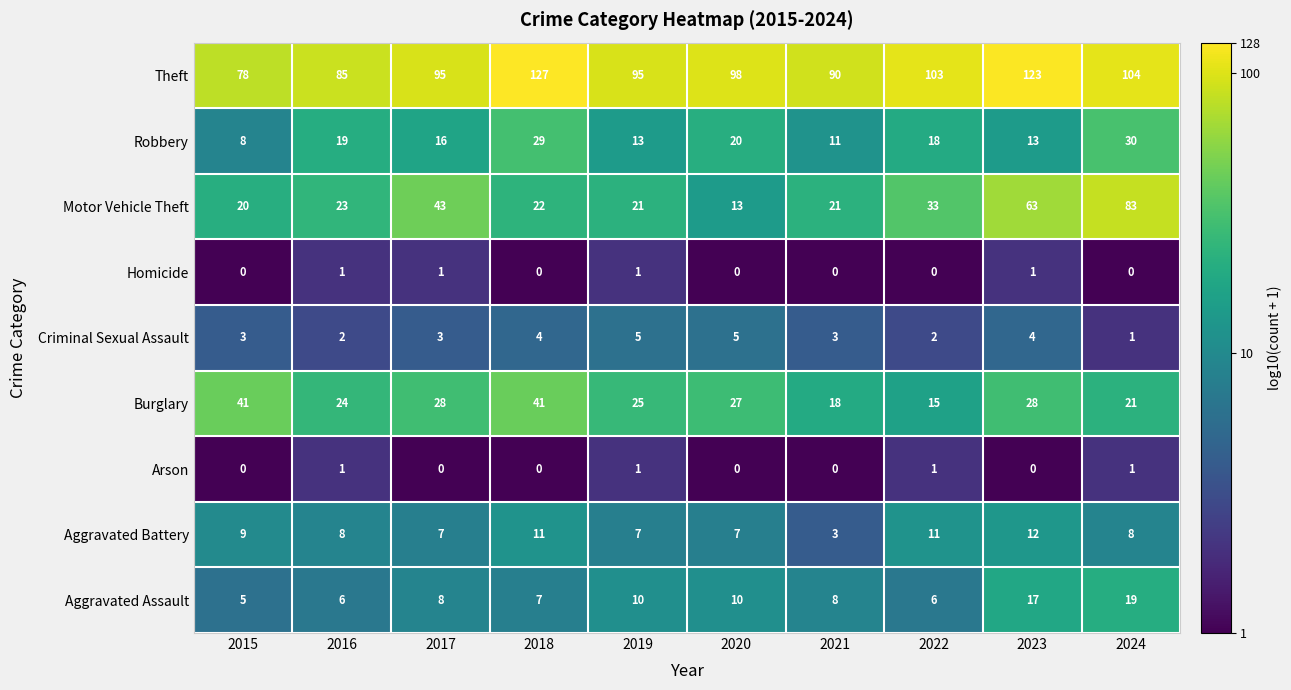

At 2022, list the series in order from largest to smallest.

Theft, Motor Vehicle Theft, Robbery, Burglary, Aggravated Battery, Aggravated Assault, Criminal Sexual Assault, Arson, Homicide